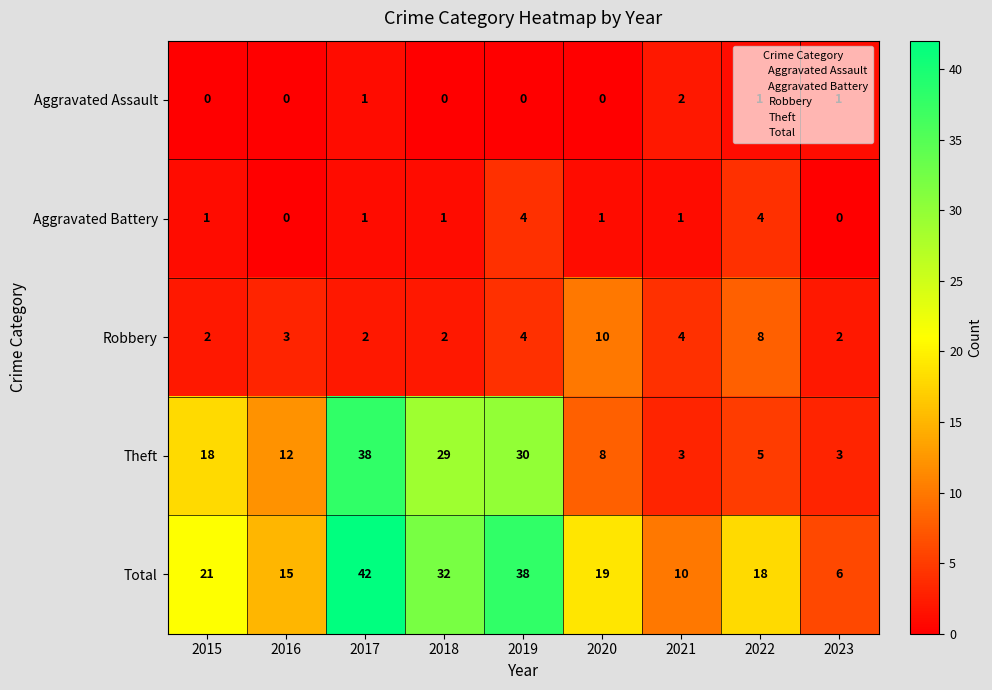

What is the average value of the Total series?

22